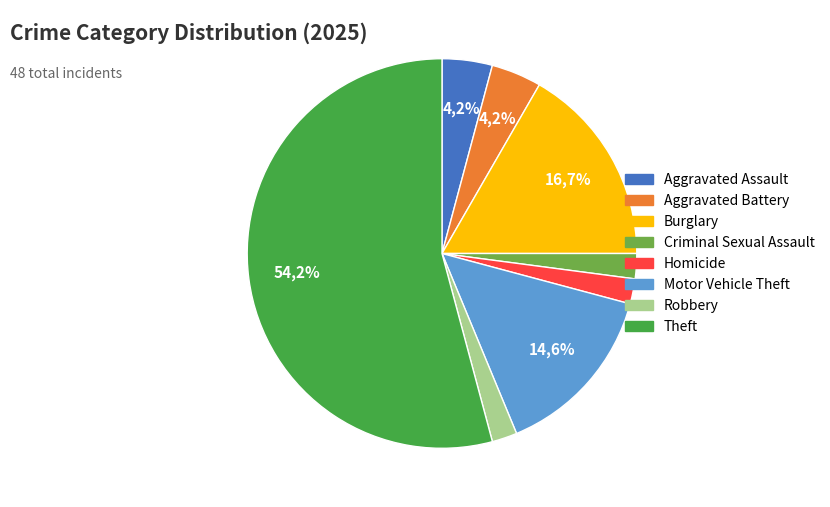

To the nearest percent, what percentage of the pie is Motor Vehicle Theft?

15%